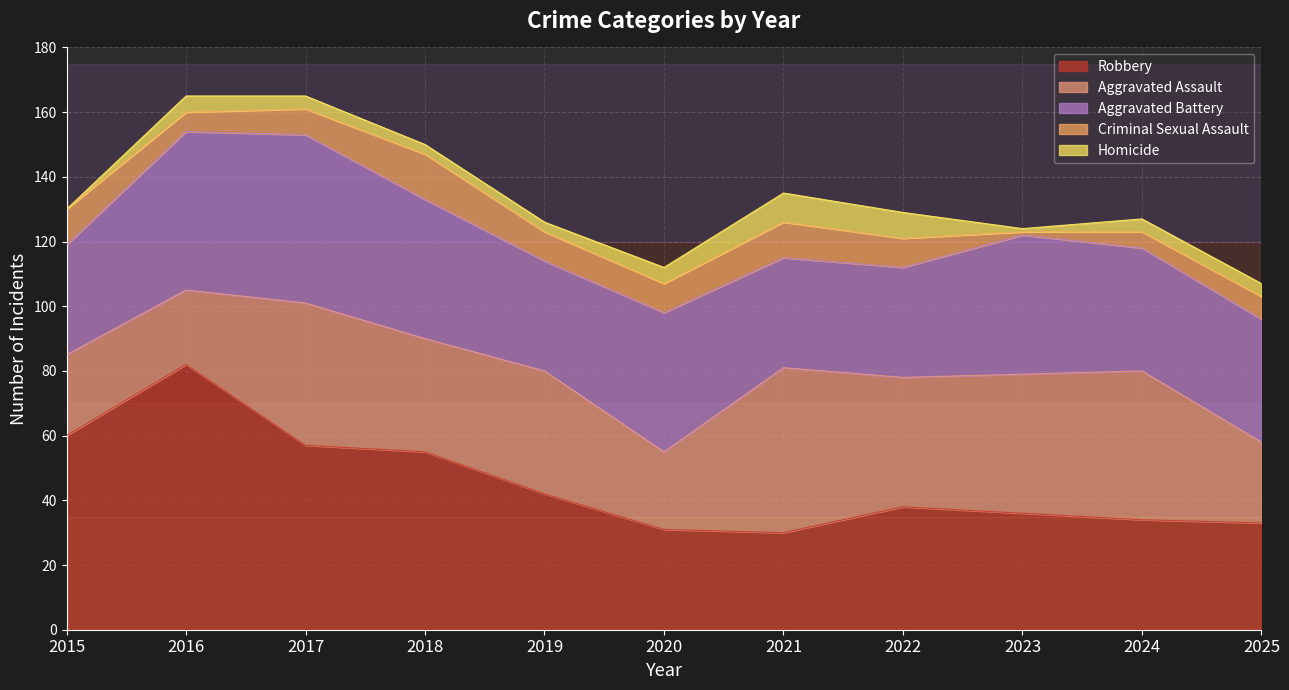

Between 2017 and 2024, which series saw the biggest shift?

Robbery